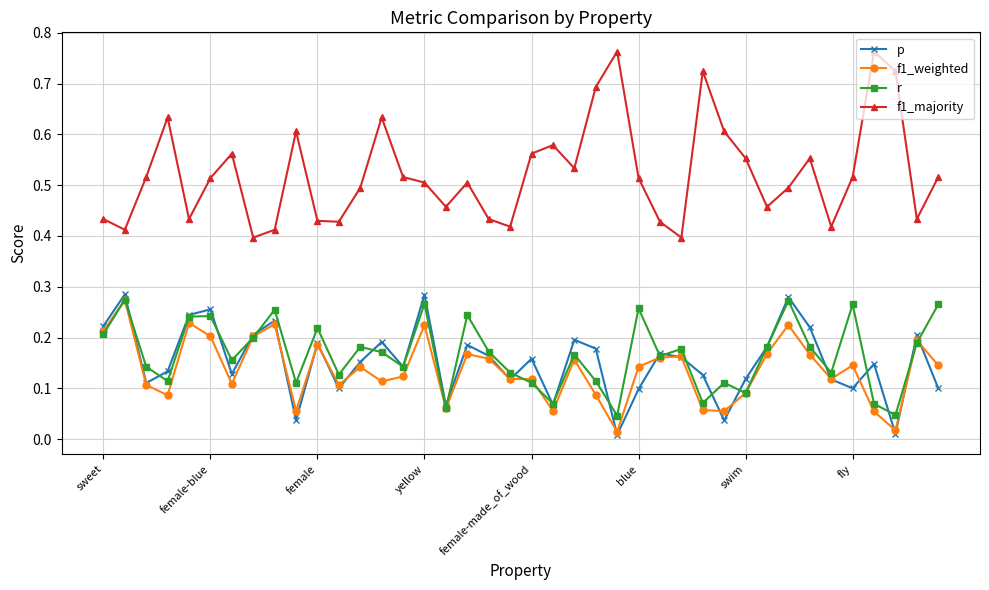

How many r values are between 0 and 1?

40